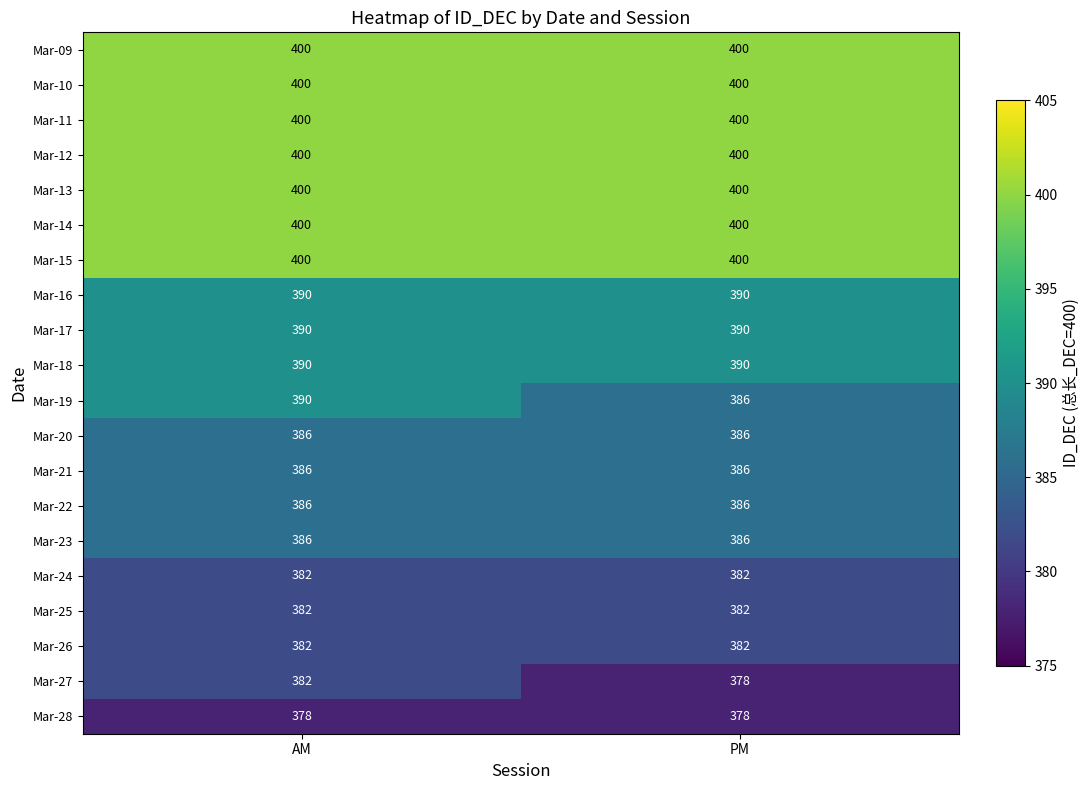

What is the minimum value for Mar-20?

386